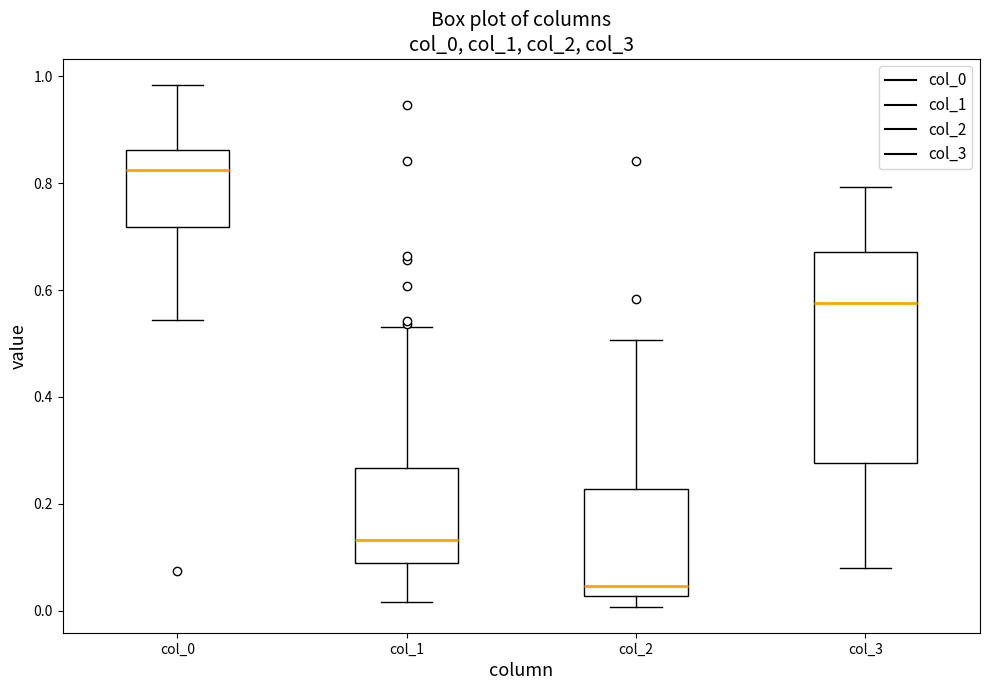

Comparing the boxes themselves (not the whiskers), which one is the tallest?

col_3